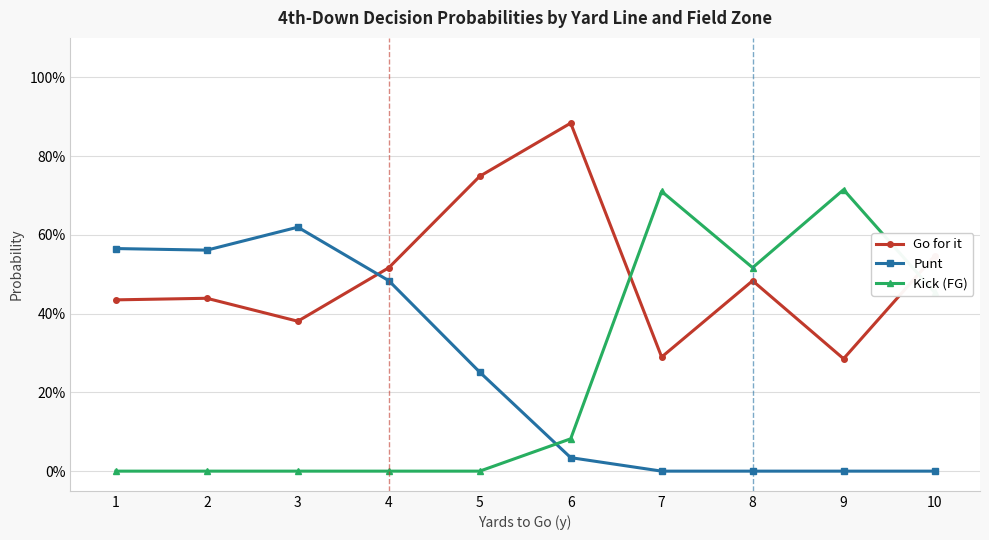

At which label is Kick (FG) closest to 0?

1